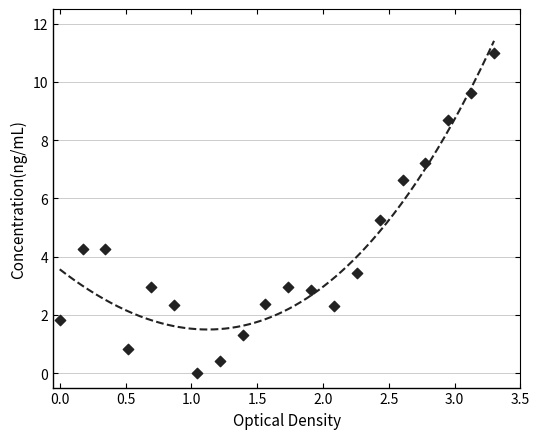

What is the range of X values (max minus min)?

3.3